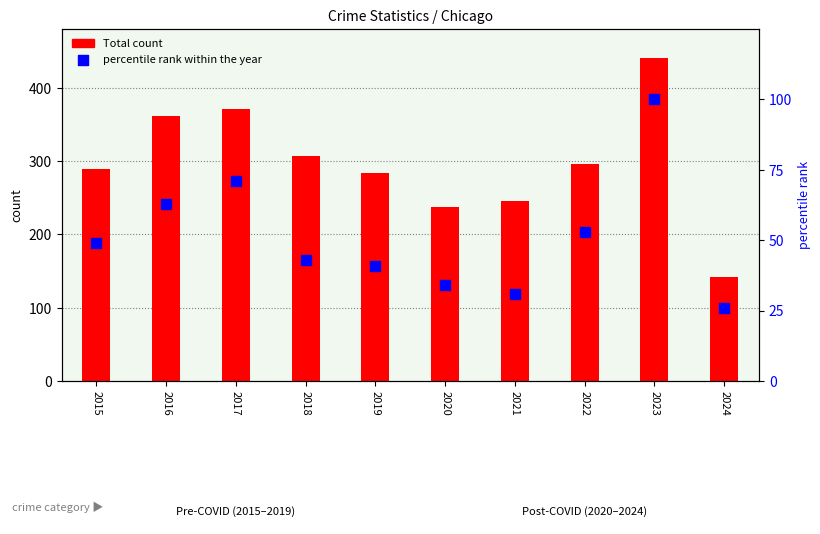

Which series contains the lowest Y value?

percentile rank within the year